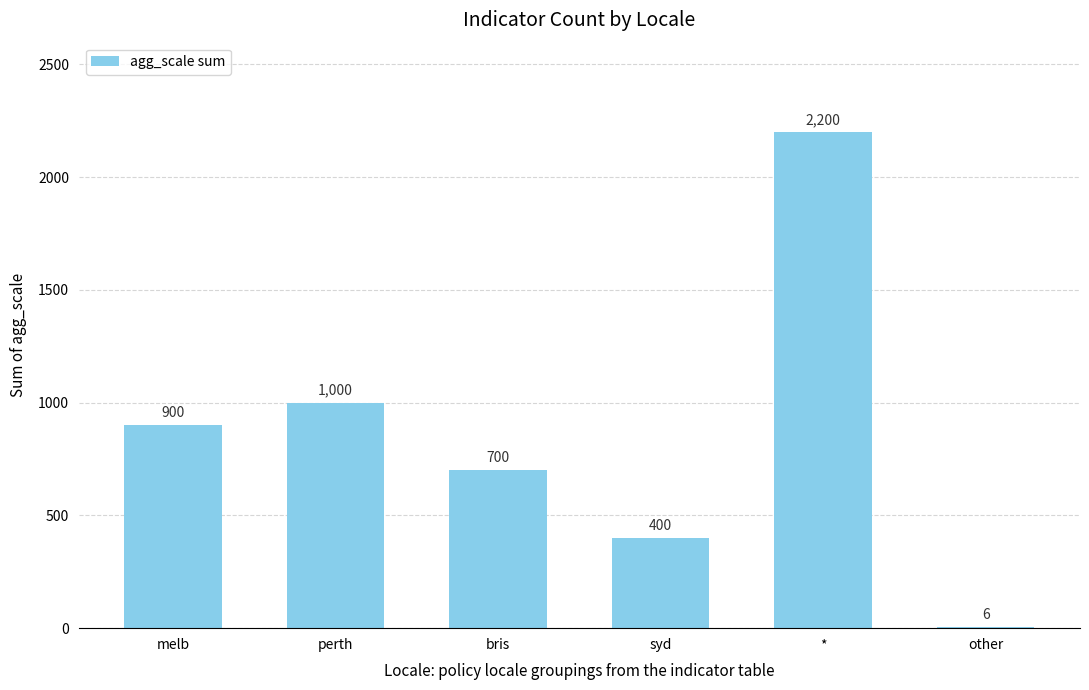

What is the maximum value shown in the chart?

2200